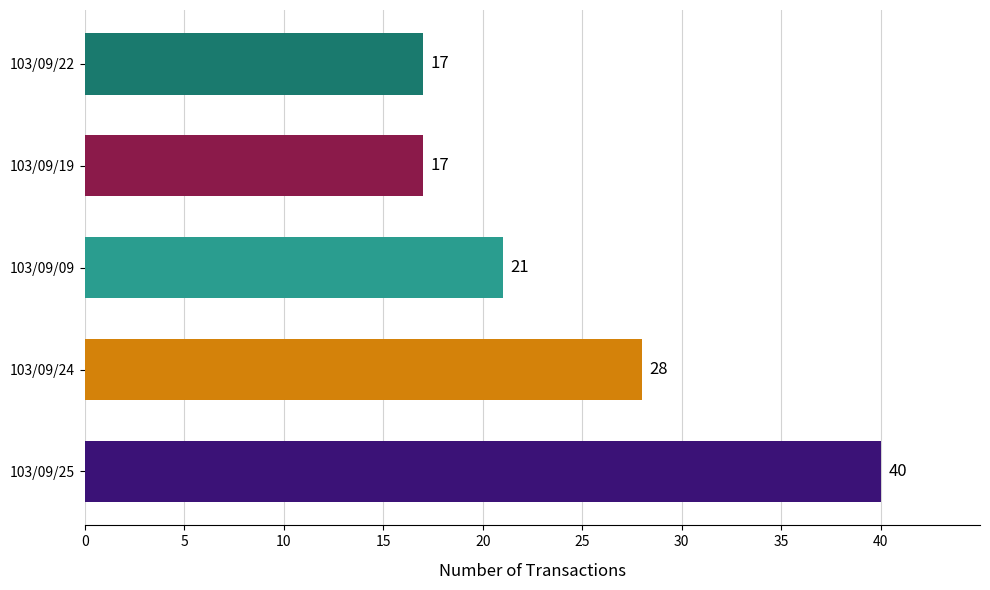

Does the chart contain any negative values?

No